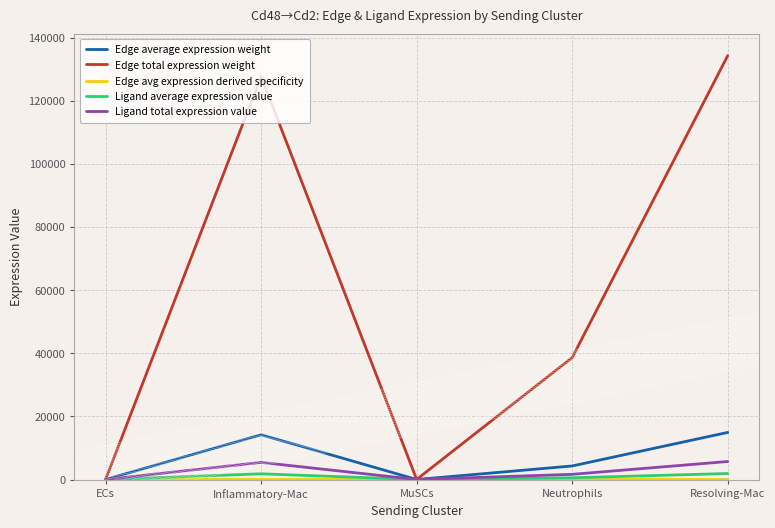

At which category does Edge average expression weight reach its first local valley?

MuSCs